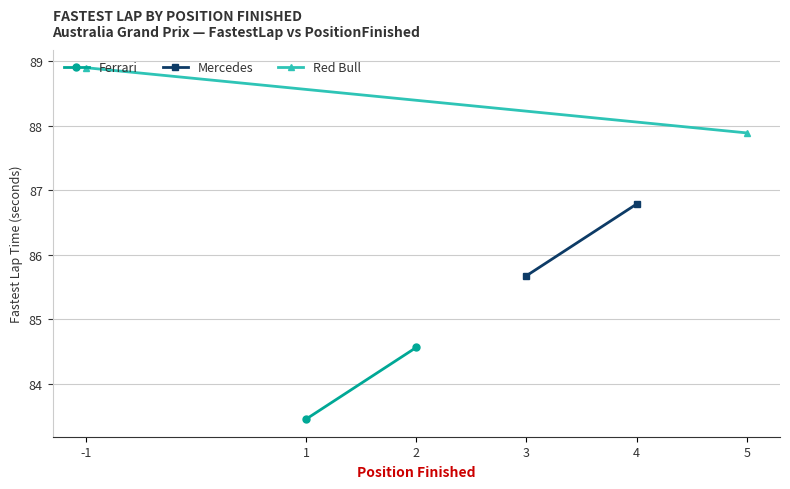

What is the value of the Ferrari point at the 1st from the left?

83.5